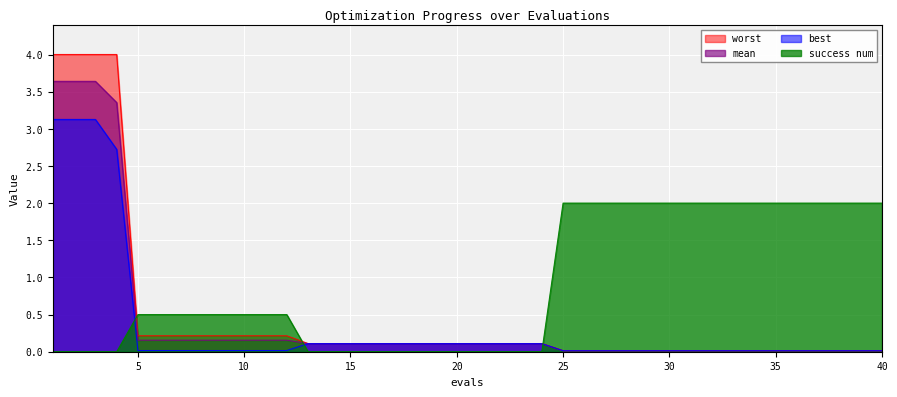

At which category is the sum across all series the highest?

1